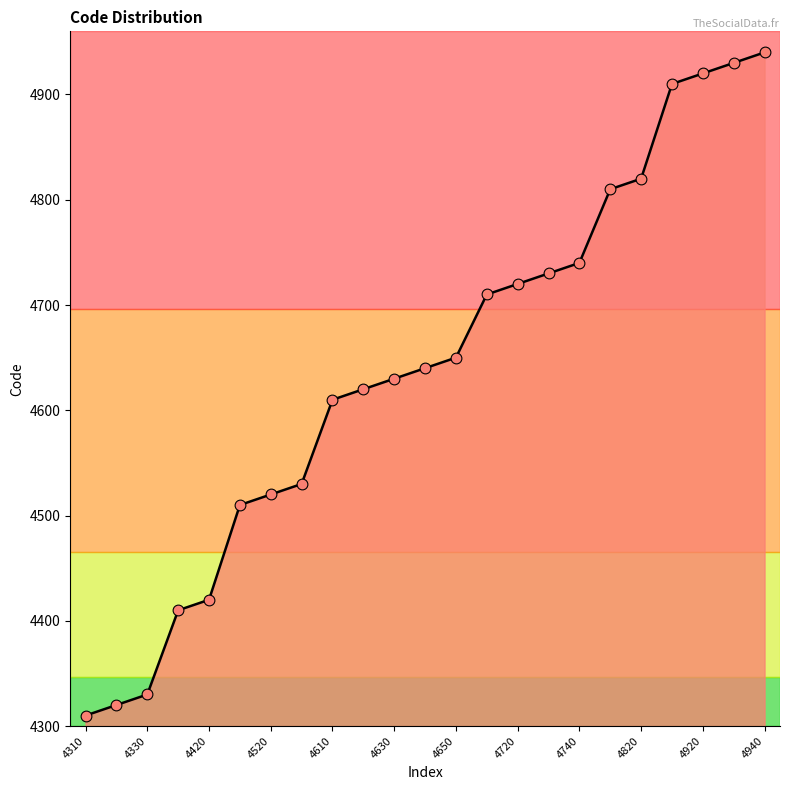

What is the difference between the maximum and minimum values?

630